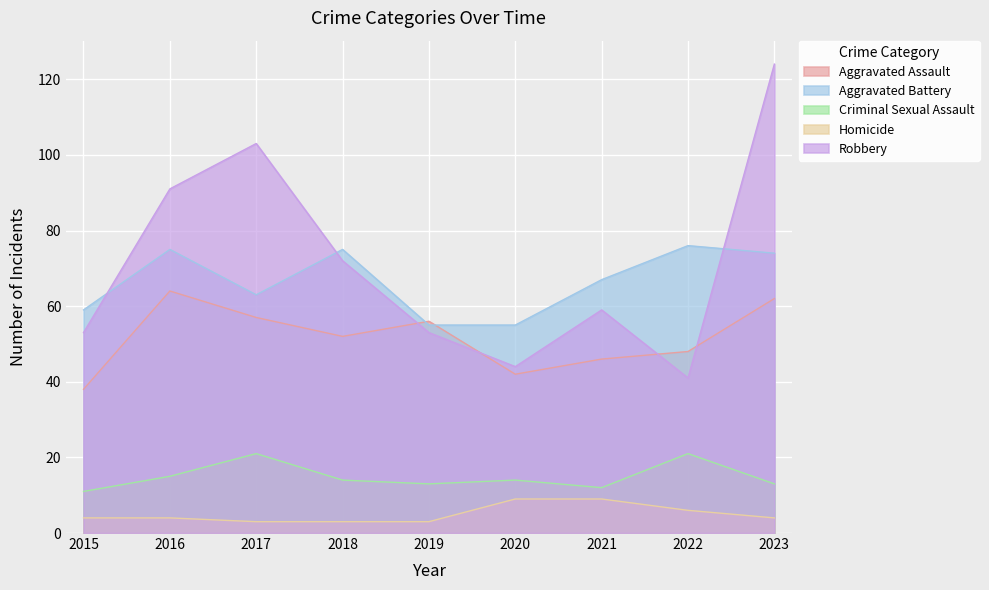

At which label is Aggravated Battery closest to 65?

2017